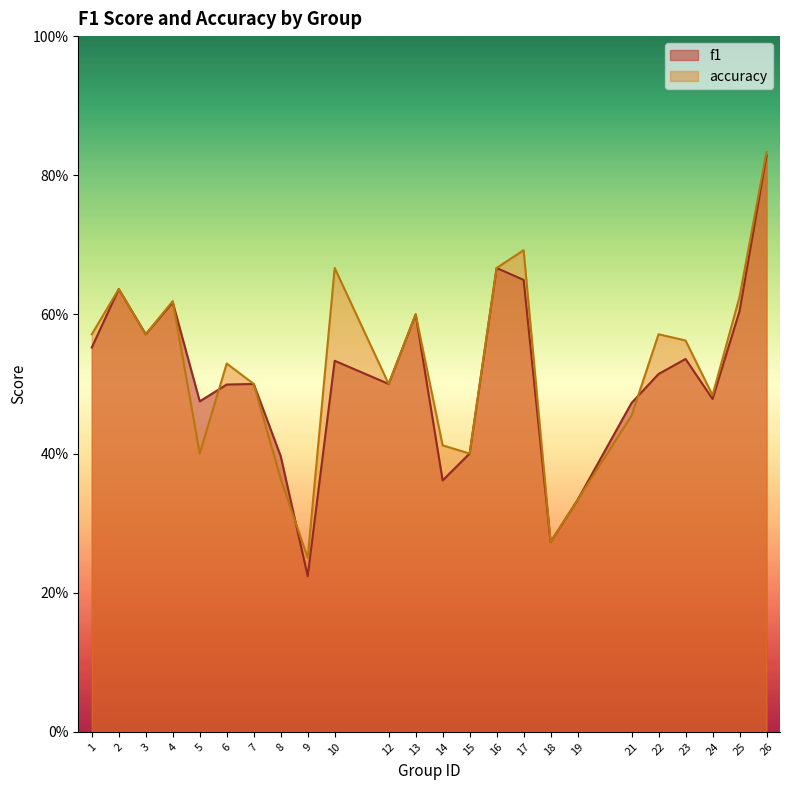

What is the difference between the maximum and second lowest values in the accuracy series?

0.6